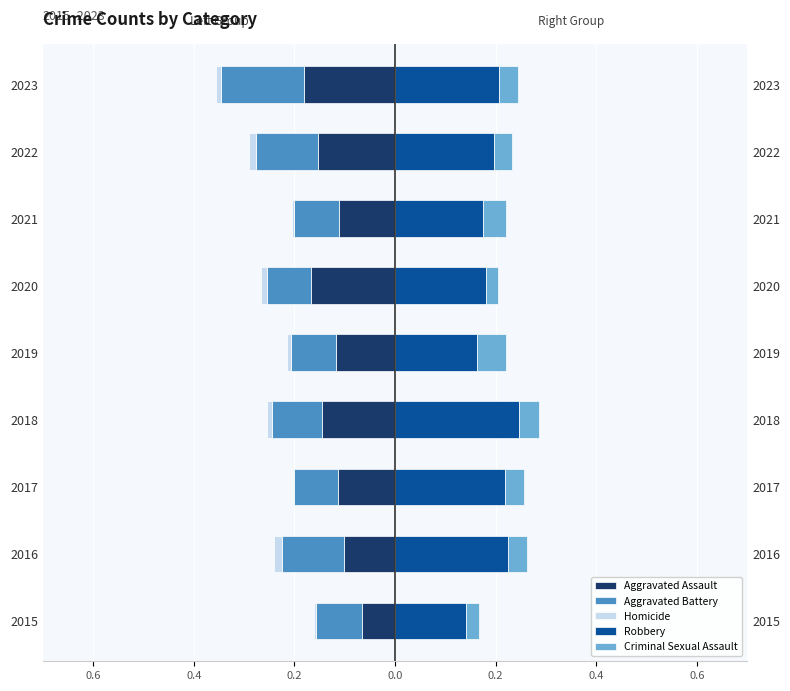

True or false: Criminal Sexual Assault has a value of 0.0 at 2018.

True